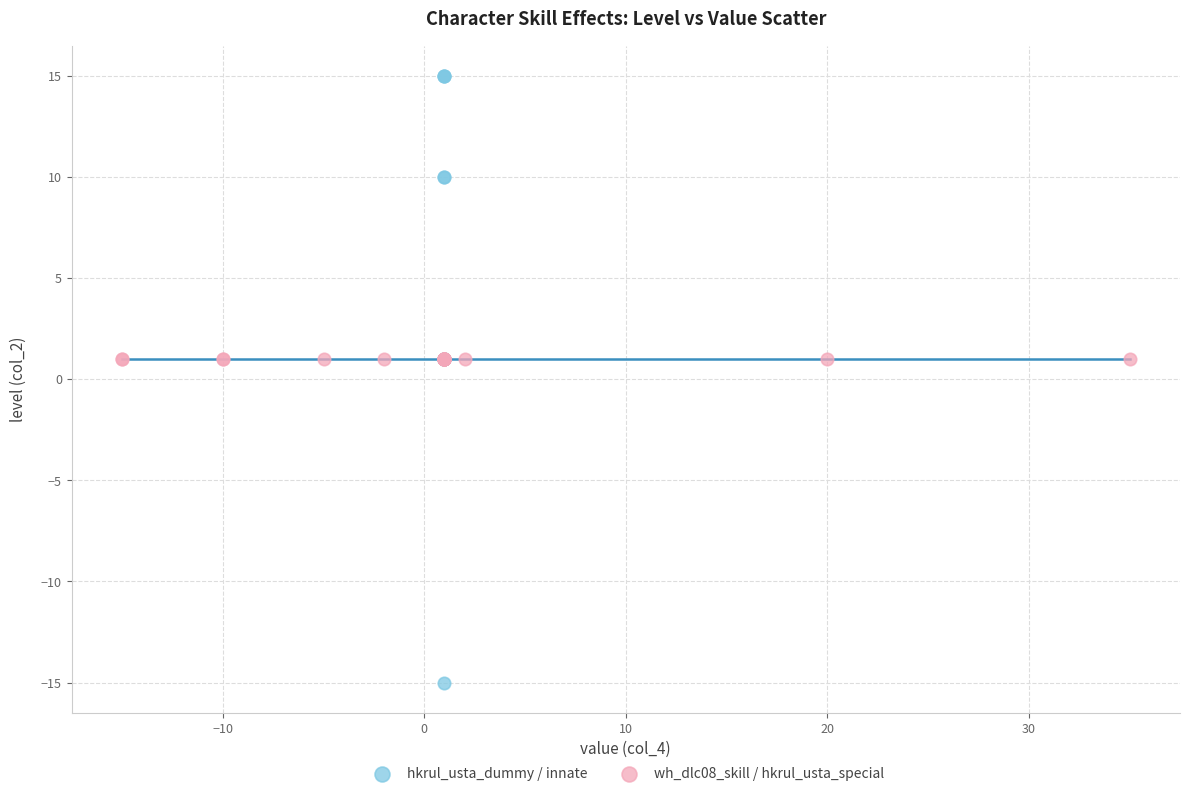

Which series reaches the minimum Y coordinate?

hkrul_usta_dummy / innate